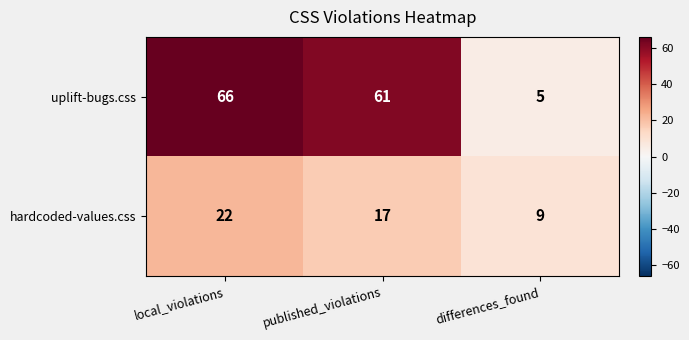

Which series changed the most between published_violations and differences_found?

uplift-bugs.css